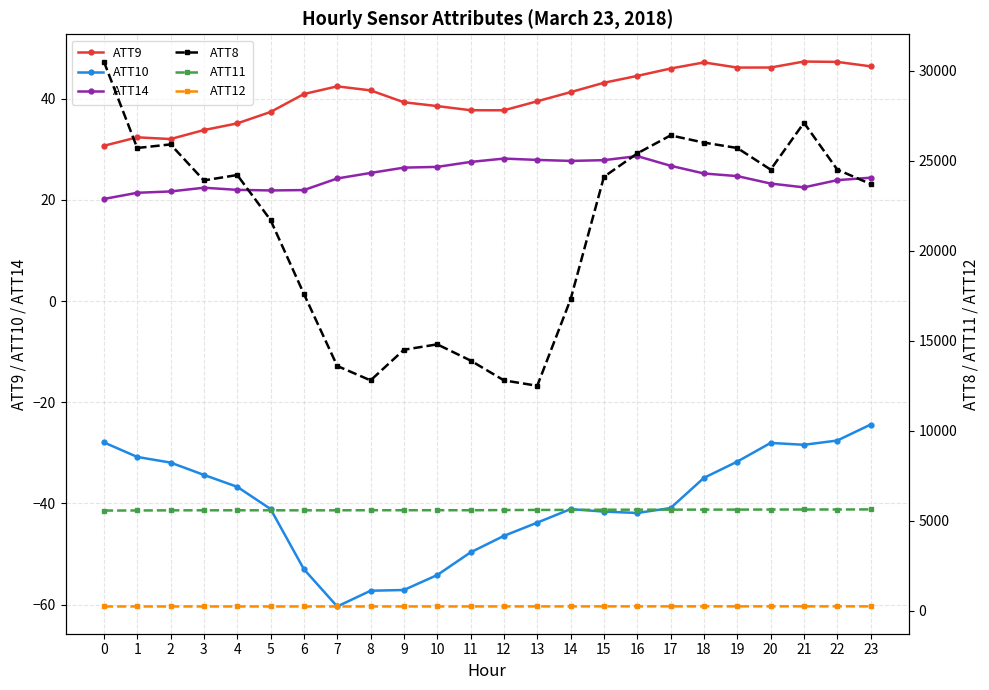

Where is ATT9 nearest to the value 39?

9